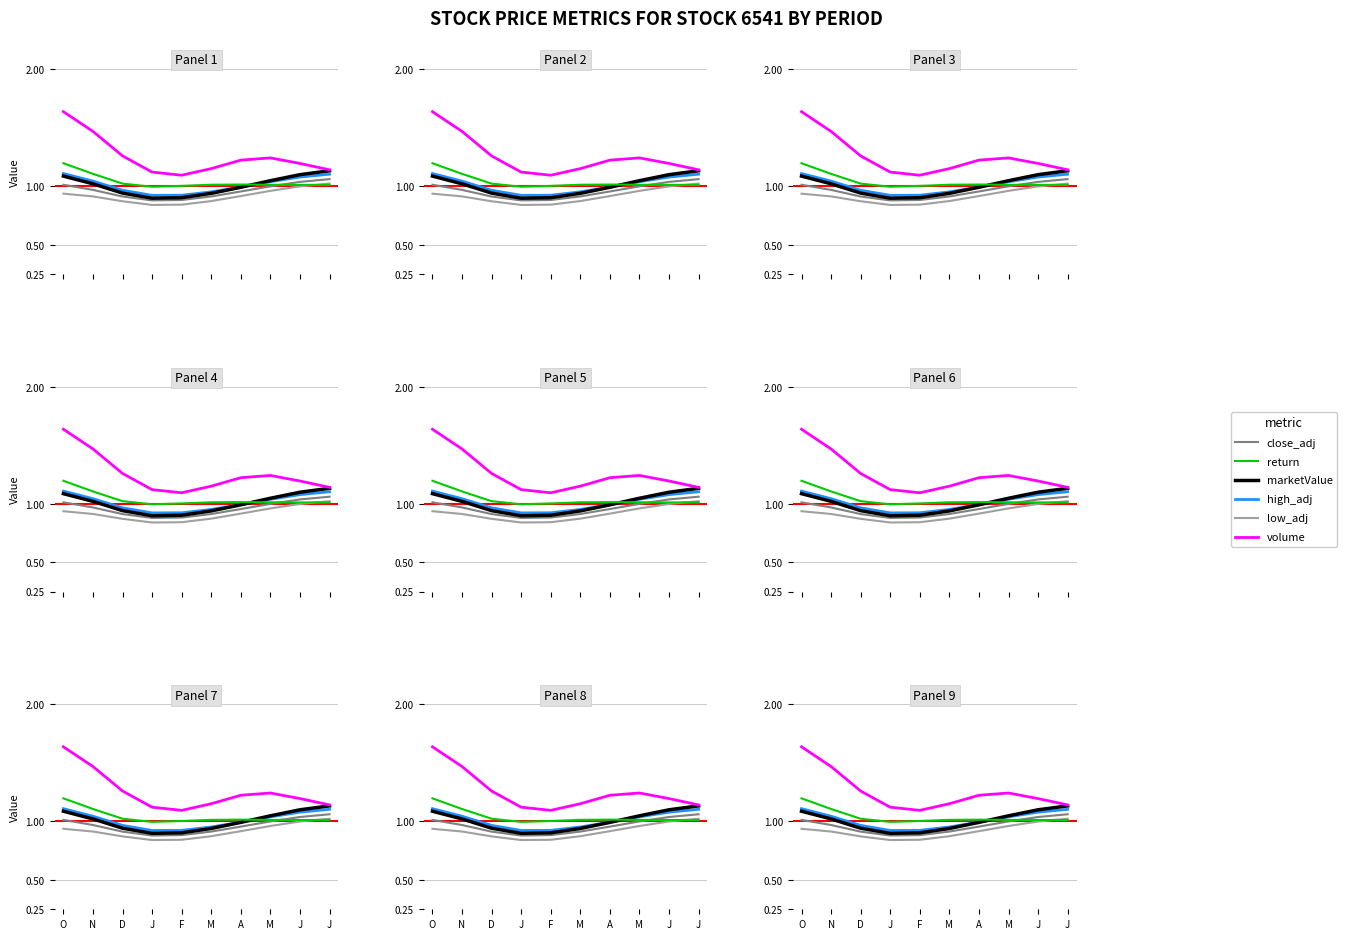

Rank the series at J from highest to lowest value.

volume_norm, return, high_adj, marketValue, close_adj, low_adj